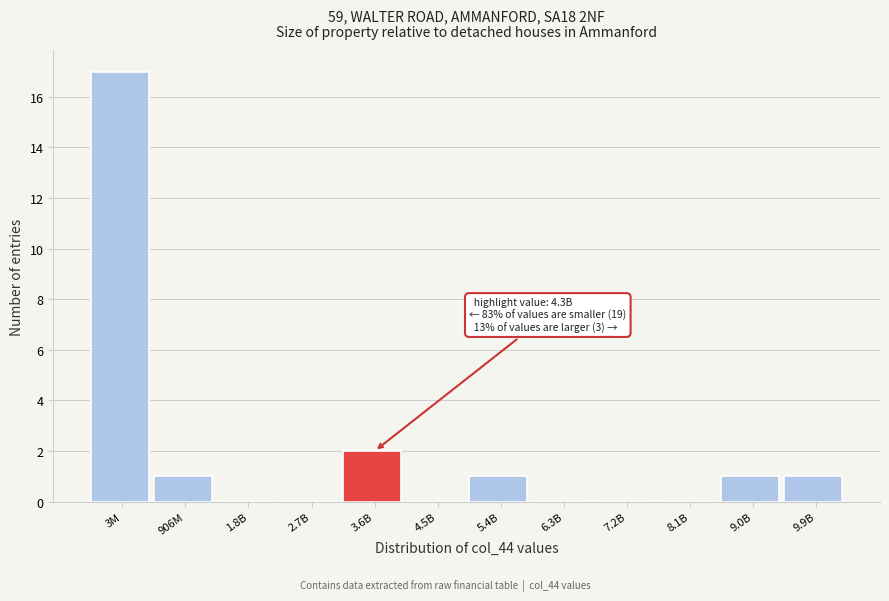

Reading right to left, list all the values displayed in this chart.

9.9B=1	9.0B=1	8.1B=0	7.2B=0	6.3B=0	5.4B=1	4.5B=0	3.6B=2	2.7B=0	1.8B=0	906M=1	3M=17